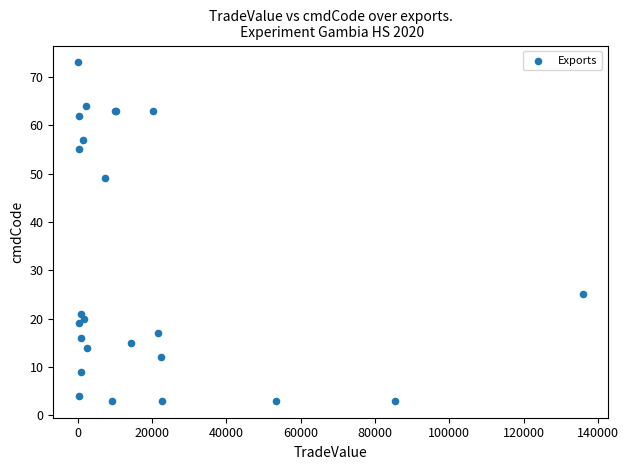

What Y value in the scatter plot is closest to 38?

49